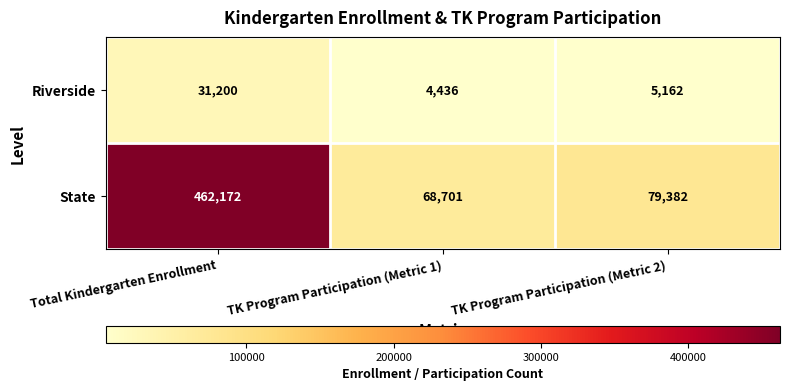

Which series has the largest total across all categories?

State